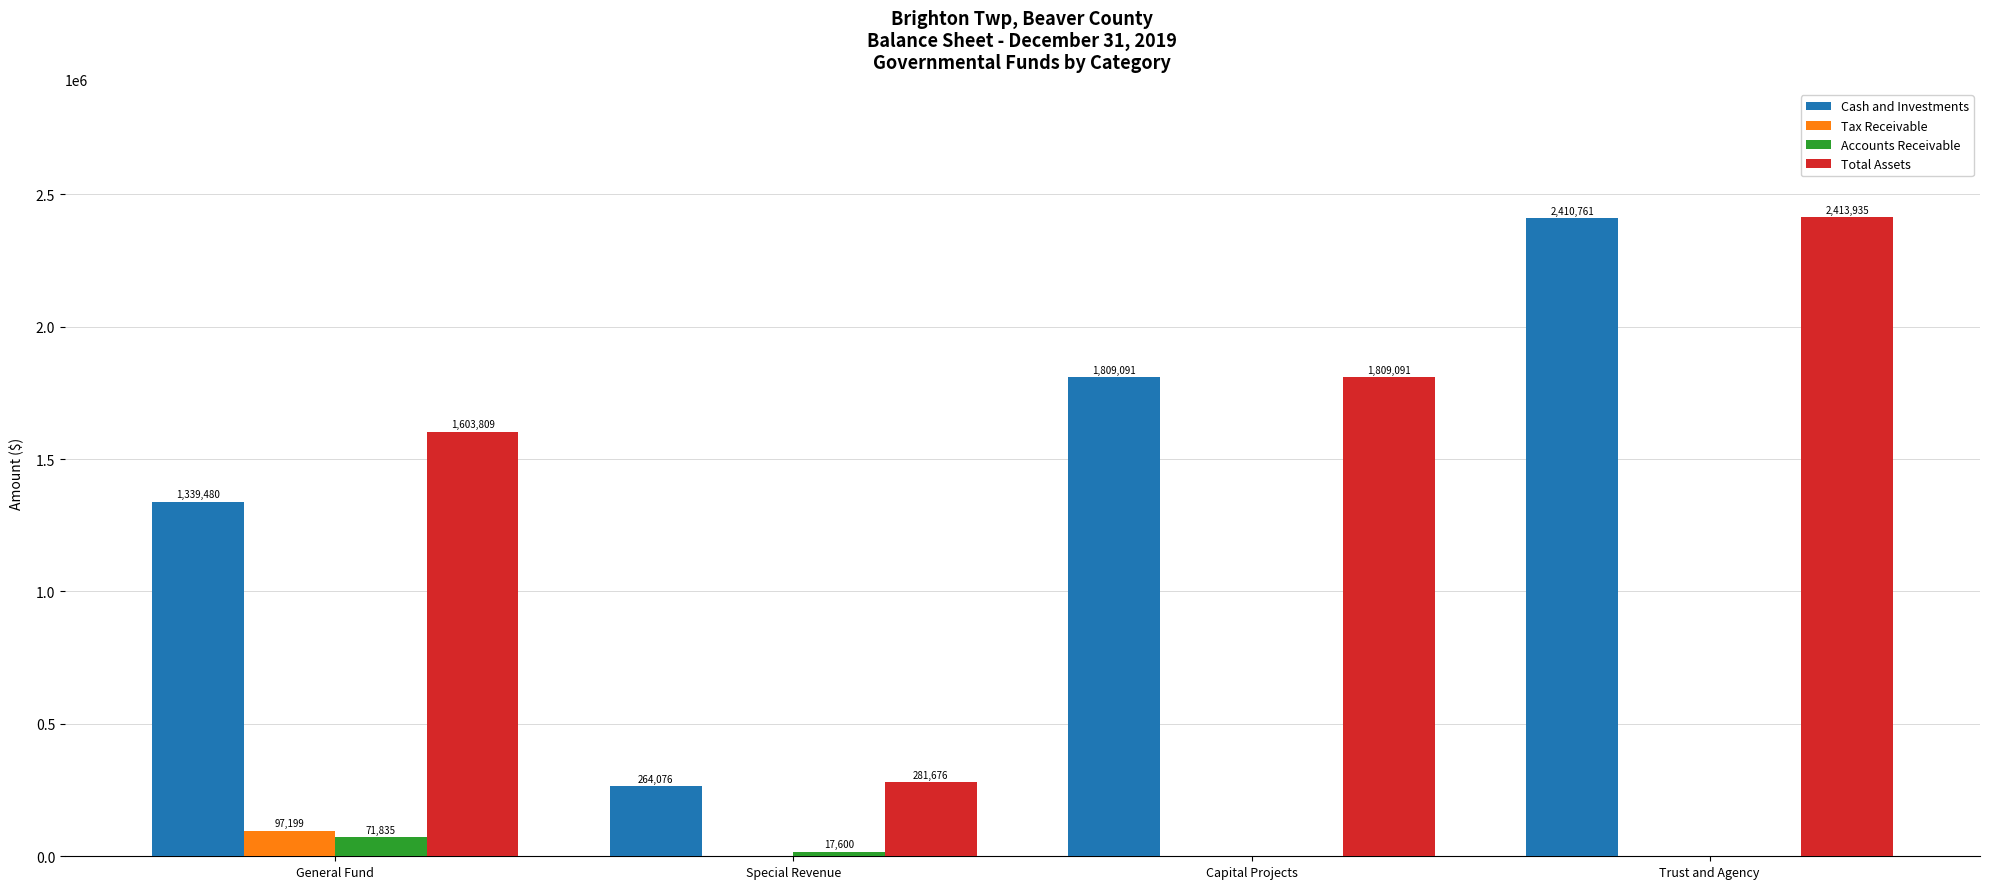

Between General Fund and Special Revenue, which series saw the biggest shift?

Total Assets